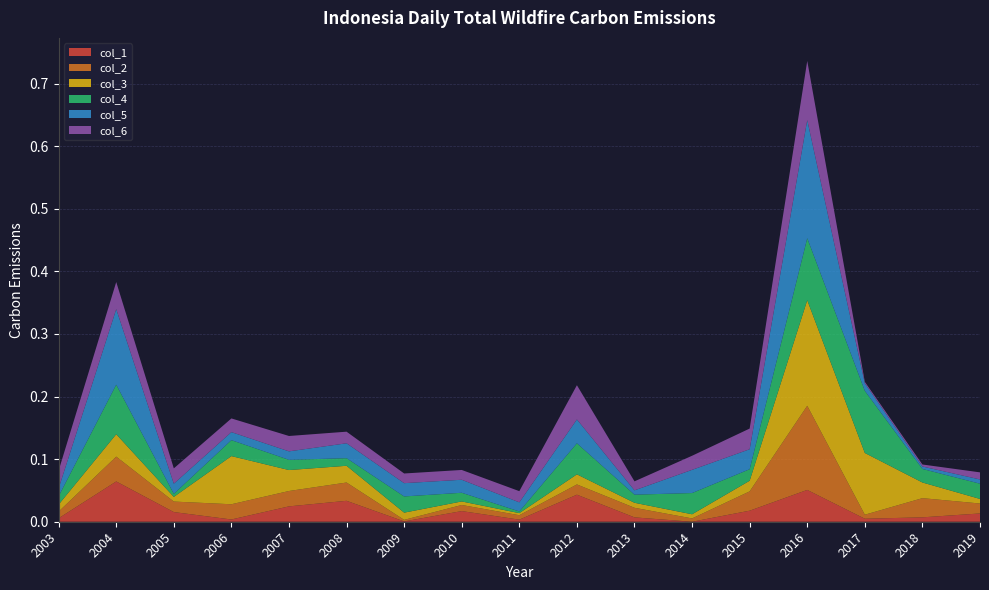

Reading right to left, extract all data points from this chart.

col_1: 2019=0.0	2018=0.0	2017=0.0	2016=0.1	2015=0.0	2014=0.0	2013=0.0	2012=0.0	2011=0.0	2010=0.0	2009=0.0	2008=0.0	2007=0.0	2006=0.0	2005=0.0	2004=0.1	2003=0.0
col_2: 2019=0.0	2018=0.0	2017=0.0	2016=0.1	2015=0.0	2014=0.0	2013=0.0	2012=0.0	2011=0.0	2010=0.0	2009=0.0	2008=0.0	2007=0.0	2006=0.0	2005=0.0	2004=0.0	2003=0.0
col_3: 2019=0.0	2018=0.0	2017=0.1	2016=0.2	2015=0.0	2014=0.0	2013=0.0	2012=0.0	2011=0.0	2010=0.0	2009=0.0	2008=0.0	2007=0.0	2006=0.1	2005=0.0	2004=0.0	2003=0.0
col_4: 2019=0.0	2018=0.0	2017=0.1	2016=0.1	2015=0.0	2014=0.0	2013=0.0	2012=0.0	2011=0.0	2010=0.0	2009=0.0	2008=0.0	2007=0.0	2006=0.0	2005=0.0	2004=0.1	2003=0.0
col_5: 2019=0.0	2018=0.0	2017=0.0	2016=0.2	2015=0.0	2014=0.0	2013=0.0	2012=0.0	2011=0.0	2010=0.0	2009=0.0	2008=0.0	2007=0.0	2006=0.0	2005=0.0	2004=0.1	2003=0.0
col_6: 2019=0.0	2018=0.0	2017=0.0	2016=0.1	2015=0.0	2014=0.0	2013=0.0	2012=0.1	2011=0.0	2010=0.0	2009=0.0	2008=0.0	2007=0.0	2006=0.0	2005=0.0	2004=0.0	2003=0.0